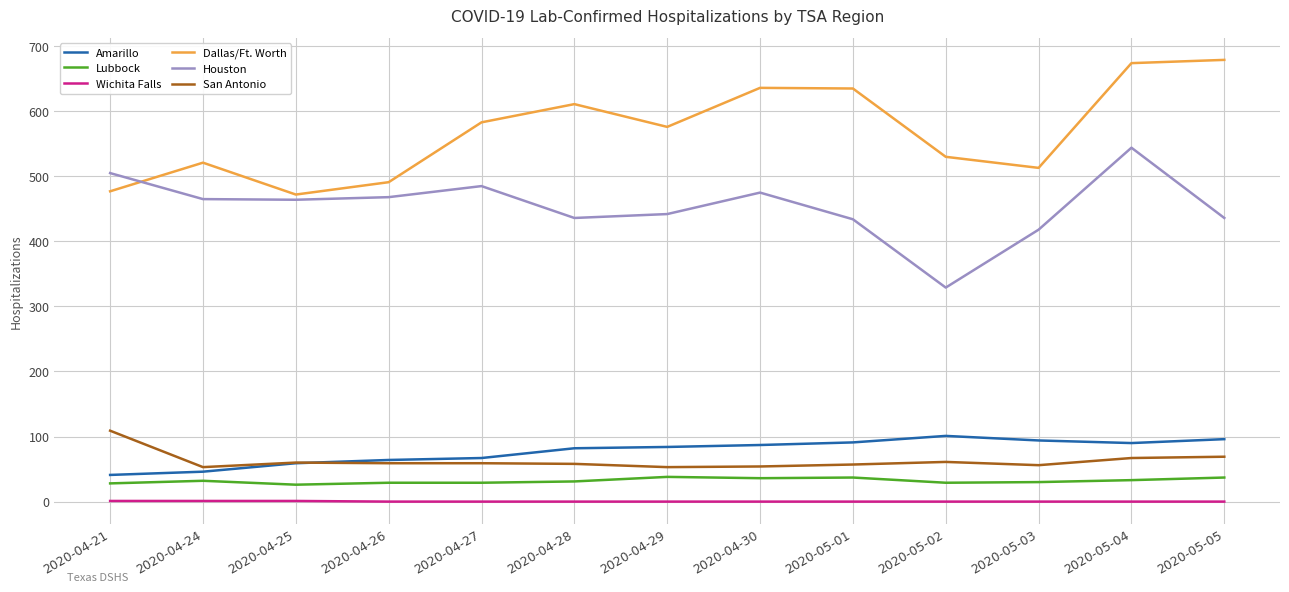

True or false: Houston has a value of 442 at 2020-04-29.

True